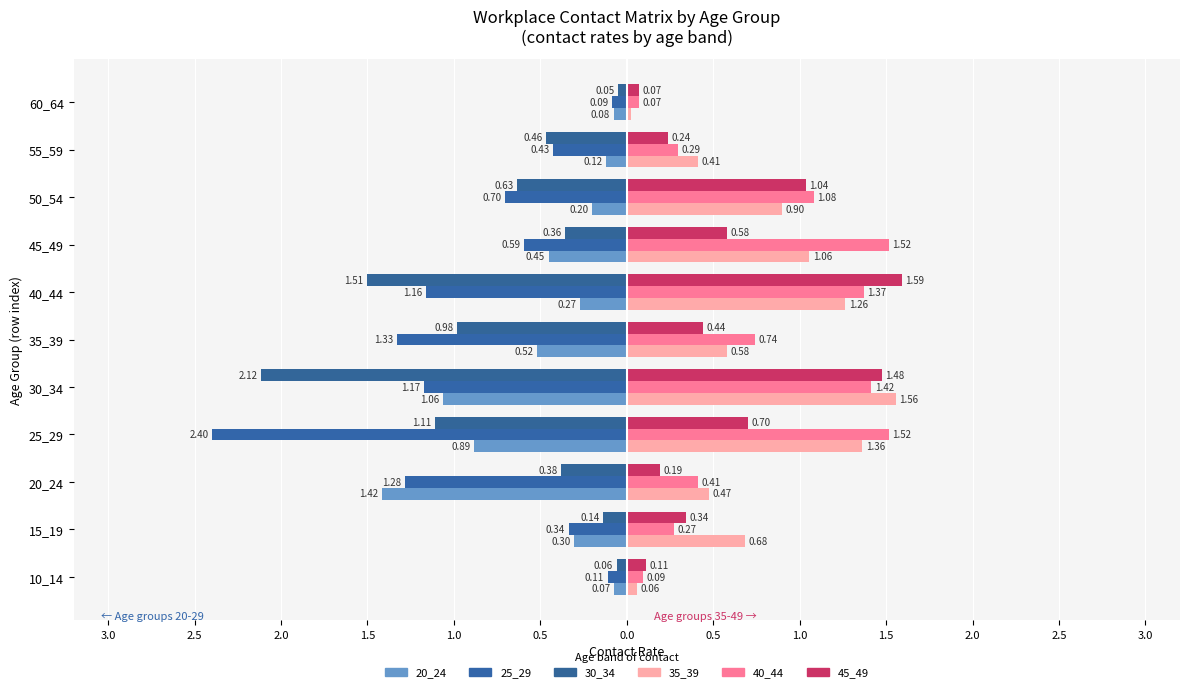

At how many categories does at least one series exceed 0?

11